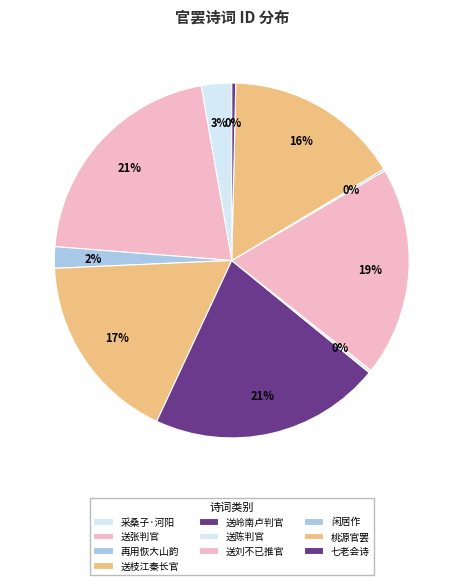

What is the largest slice in the pie chart?

送岭南卢判官罢职归华阴山居